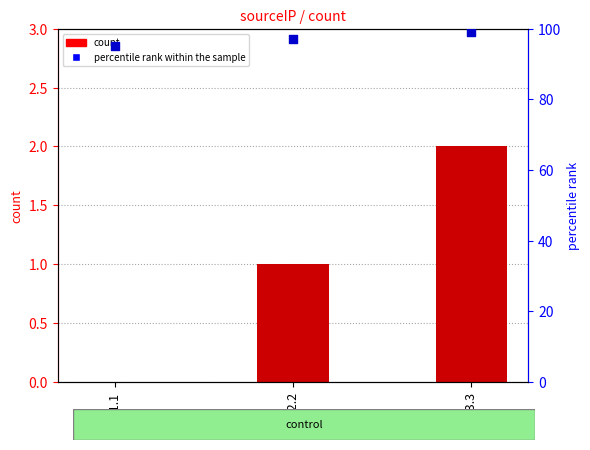

Which series contains the highest Y value?

percentile rank within the sample